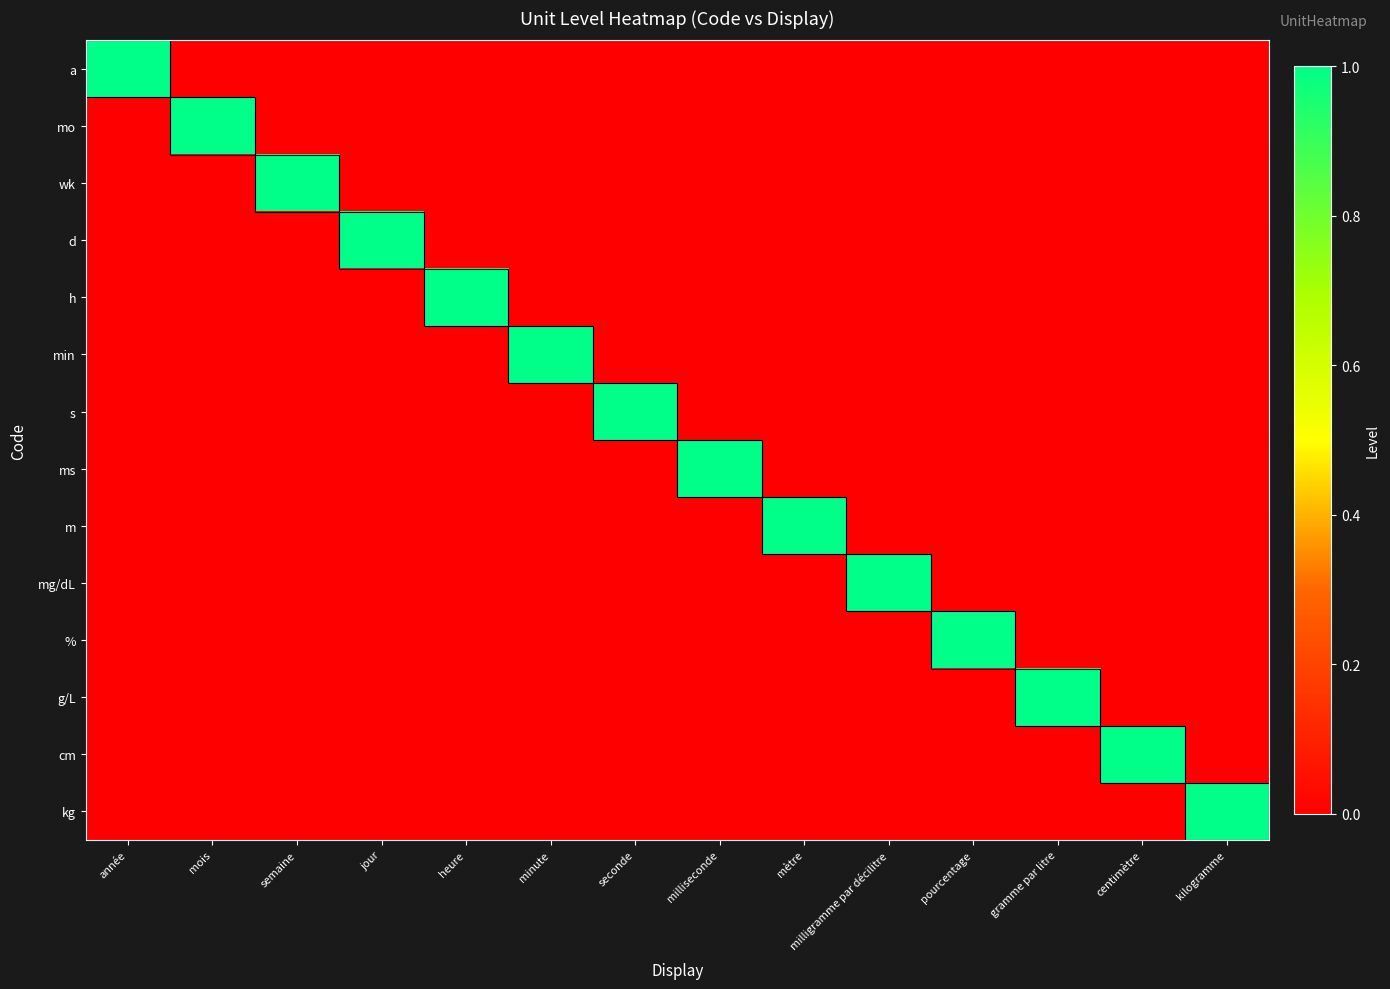

Reading left to right, what are all the values shown in this chart?

a: année=1	mois=0	semaine=0	jour=0	heure=0	minute=0	seconde=0	milliseconde=0	mètre=0	milligramme par décilitre=0	pourcentage=0	gramme par litre=0	centimètre=0	kilogramme=0
mo: année=0	mois=1	semaine=0	jour=0	heure=0	minute=0	seconde=0	milliseconde=0	mètre=0	milligramme par décilitre=0	pourcentage=0	gramme par litre=0	centimètre=0	kilogramme=0
wk: année=0	mois=0	semaine=1	jour=0	heure=0	minute=0	seconde=0	milliseconde=0	mètre=0	milligramme par décilitre=0	pourcentage=0	gramme par litre=0	centimètre=0	kilogramme=0
d: année=0	mois=0	semaine=0	jour=1	heure=0	minute=0	seconde=0	milliseconde=0	mètre=0	milligramme par décilitre=0	pourcentage=0	gramme par litre=0	centimètre=0	kilogramme=0
h: année=0	mois=0	semaine=0	jour=0	heure=1	minute=0	seconde=0	milliseconde=0	mètre=0	milligramme par décilitre=0	pourcentage=0	gramme par litre=0	centimètre=0	kilogramme=0
min: année=0	mois=0	semaine=0	jour=0	heure=0	minute=1	seconde=0	milliseconde=0	mètre=0	milligramme par décilitre=0	pourcentage=0	gramme par litre=0	centimètre=0	kilogramme=0
s: année=0	mois=0	semaine=0	jour=0	heure=0	minute=0	seconde=1	milliseconde=0	mètre=0	milligramme par décilitre=0	pourcentage=0	gramme par litre=0	centimètre=0	kilogramme=0
ms: année=0	mois=0	semaine=0	jour=0	heure=0	minute=0	seconde=0	milliseconde=1	mètre=0	milligramme par décilitre=0	pourcentage=0	gramme par litre=0	centimètre=0	kilogramme=0
m: année=0	mois=0	semaine=0	jour=0	heure=0	minute=0	seconde=0	milliseconde=0	mètre=1	milligramme par décilitre=0	pourcentage=0	gramme par litre=0	centimètre=0	kilogramme=0
mg/dL: année=0	mois=0	semaine=0	jour=0	heure=0	minute=0	seconde=0	milliseconde=0	mètre=0	milligramme par décilitre=1	pourcentage=0	gramme par litre=0	centimètre=0	kilogramme=0
%: année=0	mois=0	semaine=0	jour=0	heure=0	minute=0	seconde=0	milliseconde=0	mètre=0	milligramme par décilitre=0	pourcentage=1	gramme par litre=0	centimètre=0	kilogramme=0
g/L: année=0	mois=0	semaine=0	jour=0	heure=0	minute=0	seconde=0	milliseconde=0	mètre=0	milligramme par décilitre=0	pourcentage=0	gramme par litre=1	centimètre=0	kilogramme=0
cm: année=0	mois=0	semaine=0	jour=0	heure=0	minute=0	seconde=0	milliseconde=0	mètre=0	milligramme par décilitre=0	pourcentage=0	gramme par litre=0	centimètre=1	kilogramme=0
kg: année=0	mois=0	semaine=0	jour=0	heure=0	minute=0	seconde=0	milliseconde=0	mètre=0	milligramme par décilitre=0	pourcentage=0	gramme par litre=0	centimètre=0	kilogramme=1